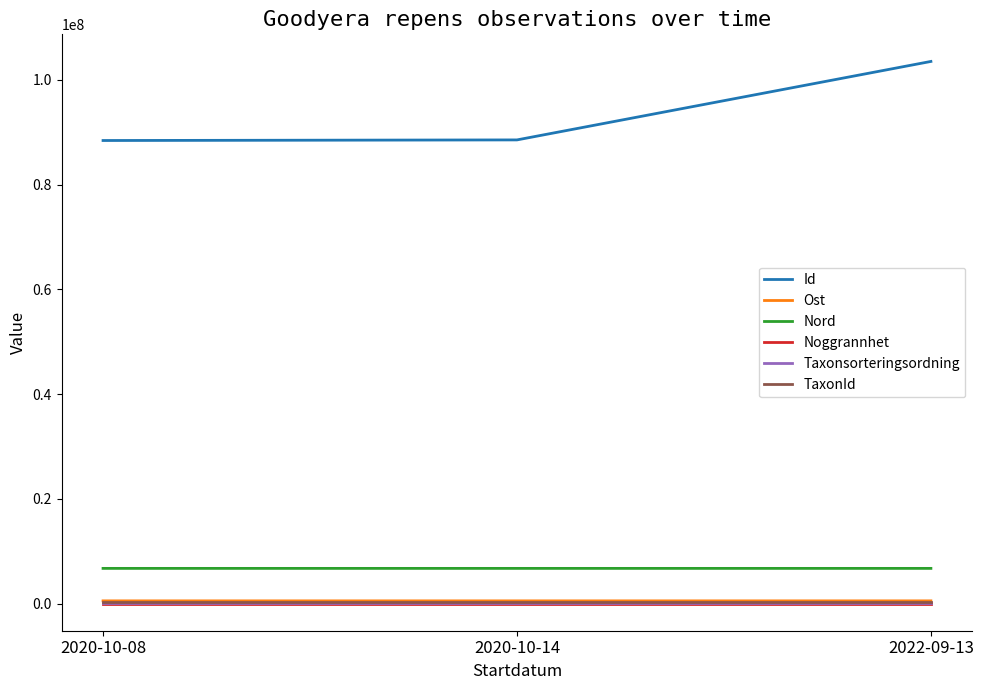

Which series has the largest total across all categories?

Id